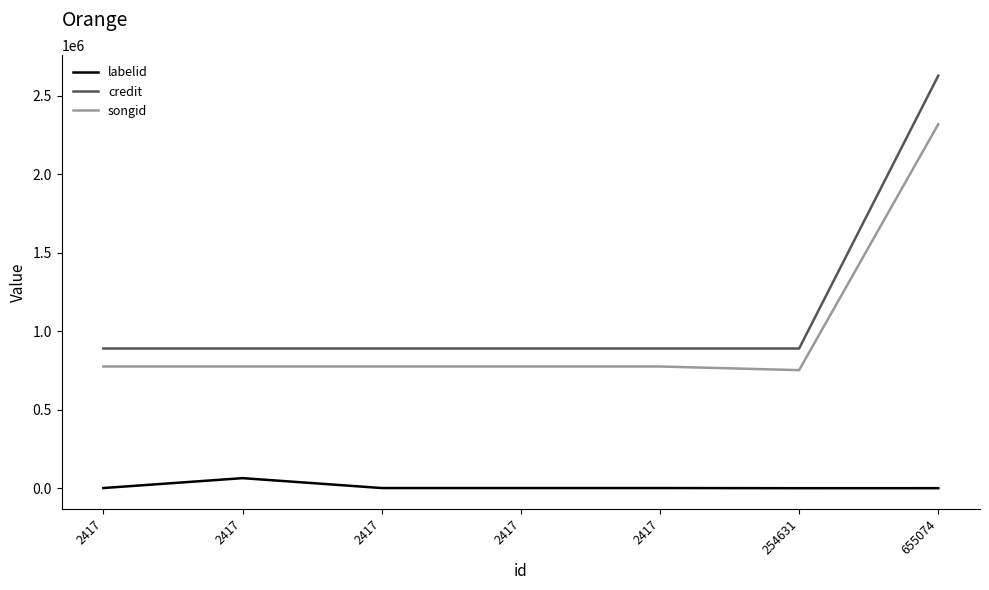

Does the chart have visible grid lines?

No